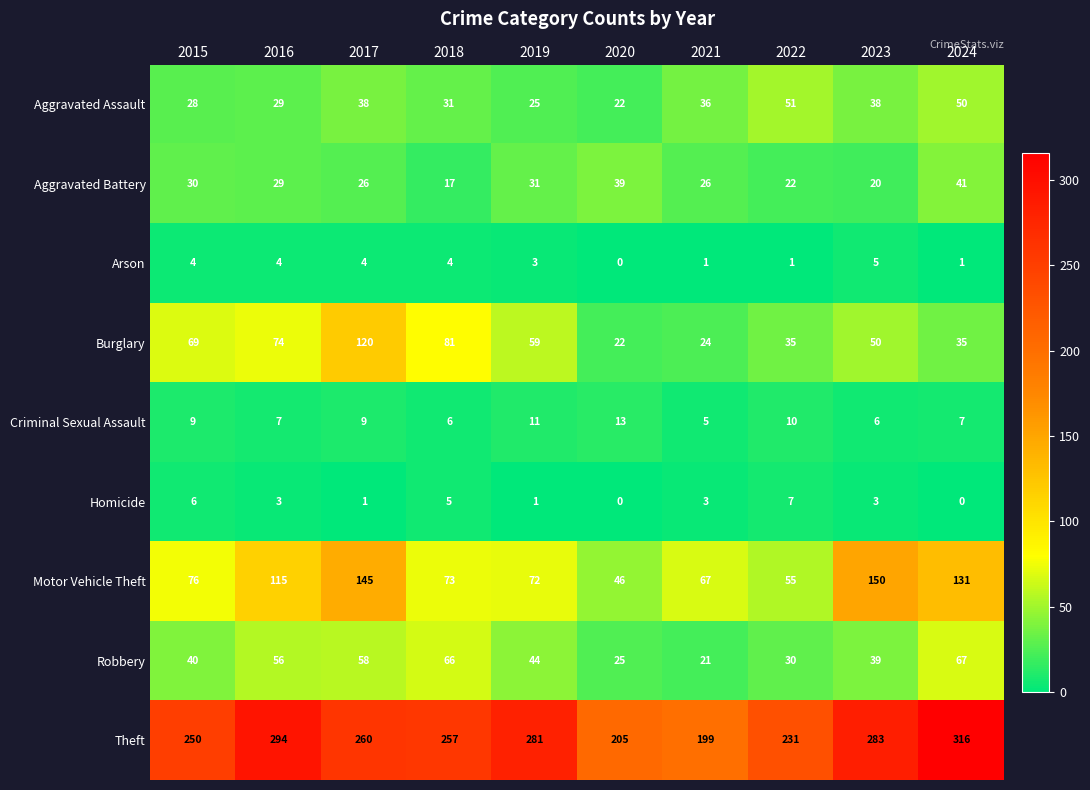

The value of Aggravated Assault at 2018 is 31. True or false?

True